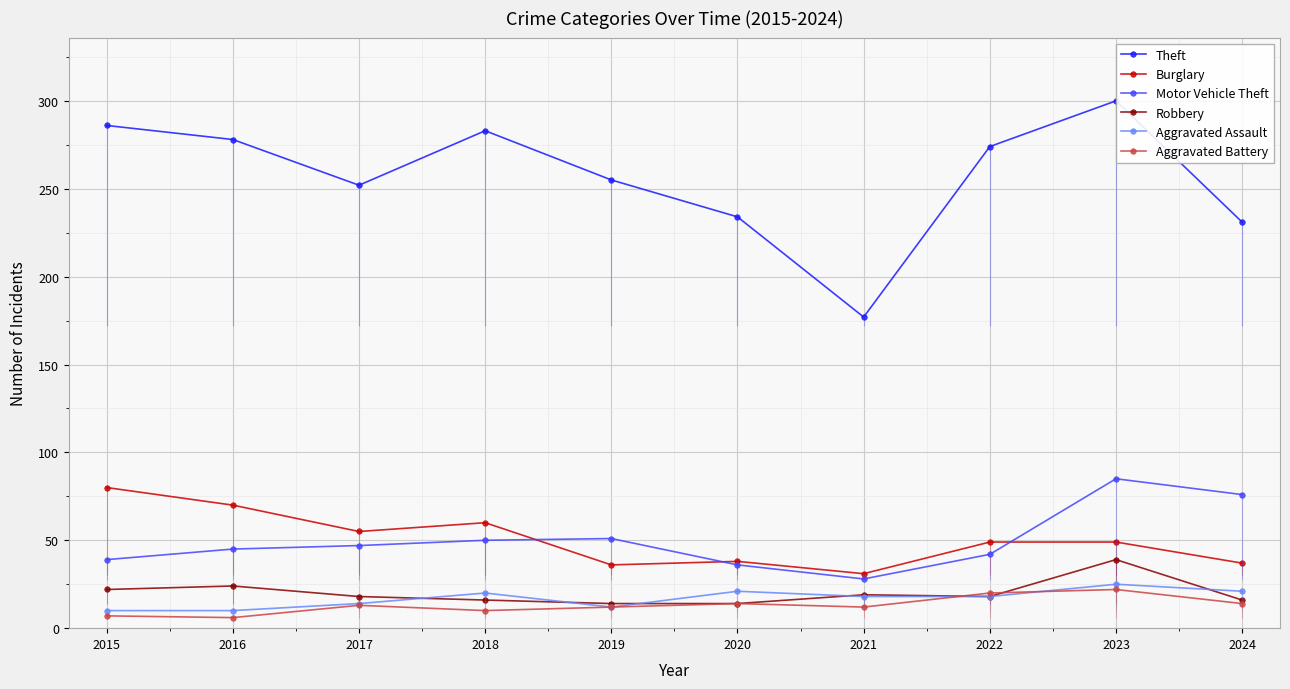

At which label does Aggravated Battery reach its peak?

2023